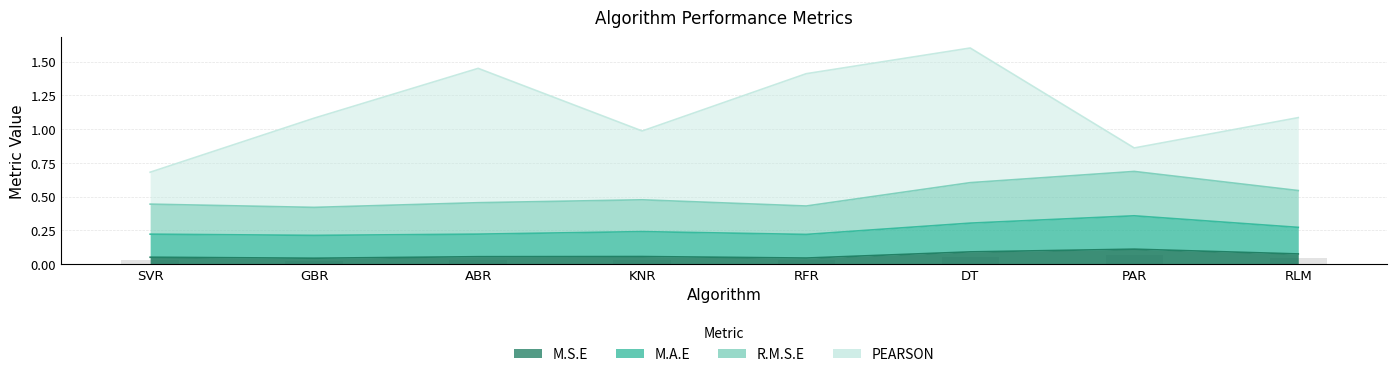

The value of R.M.S.E at SVR is 0.0. True or false?

True